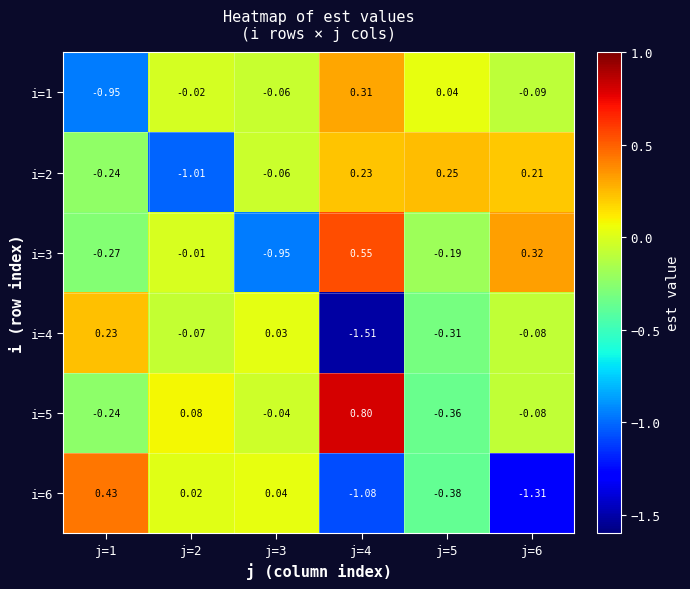

Is the value of i=1 at j=2 greater than the value of i=2 at j=1?

Yes